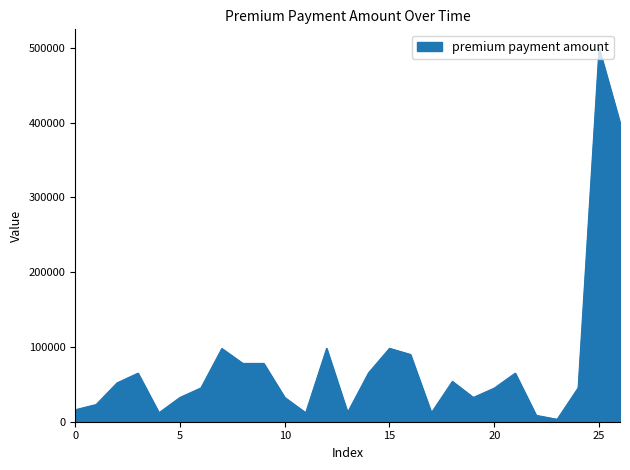

What is the difference between the maximum and minimum values?

496749